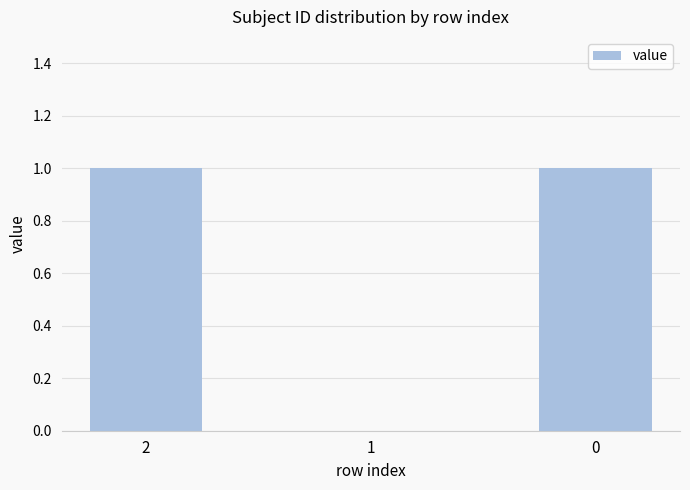

Approximately how many times larger is the value at 0 compared to 2?

1.0